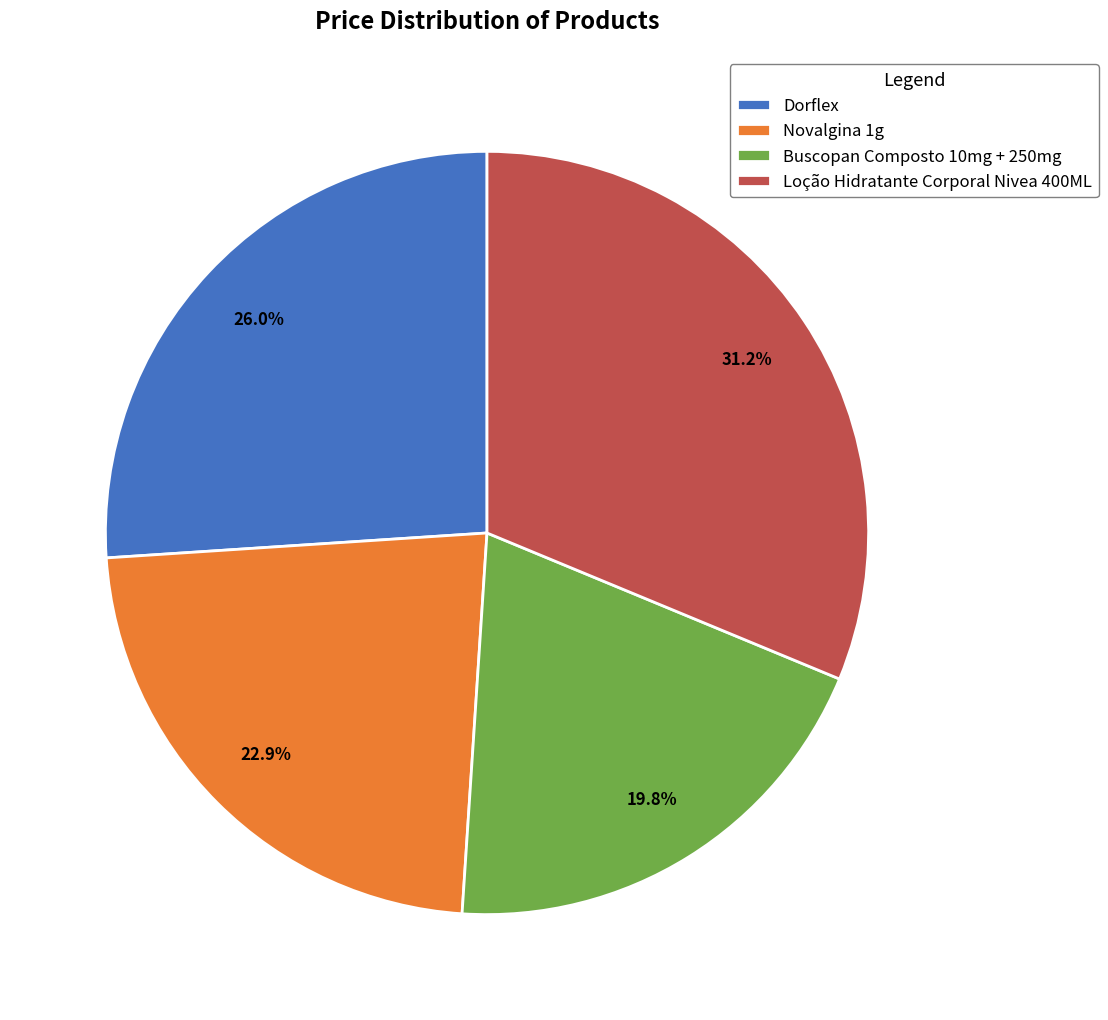

Which slice is the smallest?

Buscopan Composto 10mg + 250mg